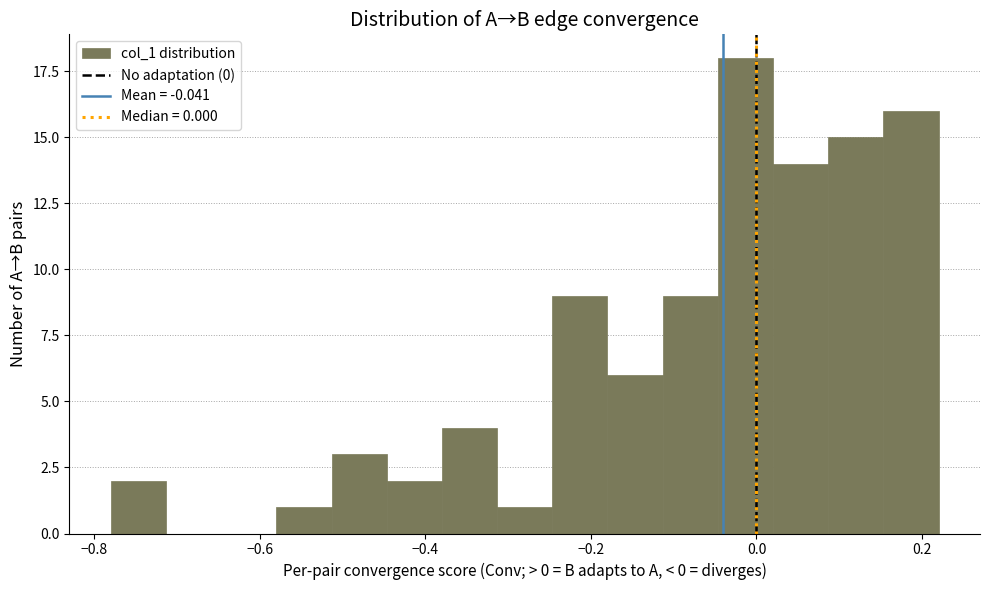

Around what value on the x-axis is the tallest bar? Give the approximate position of its centre, as read against the axis.

-0.02